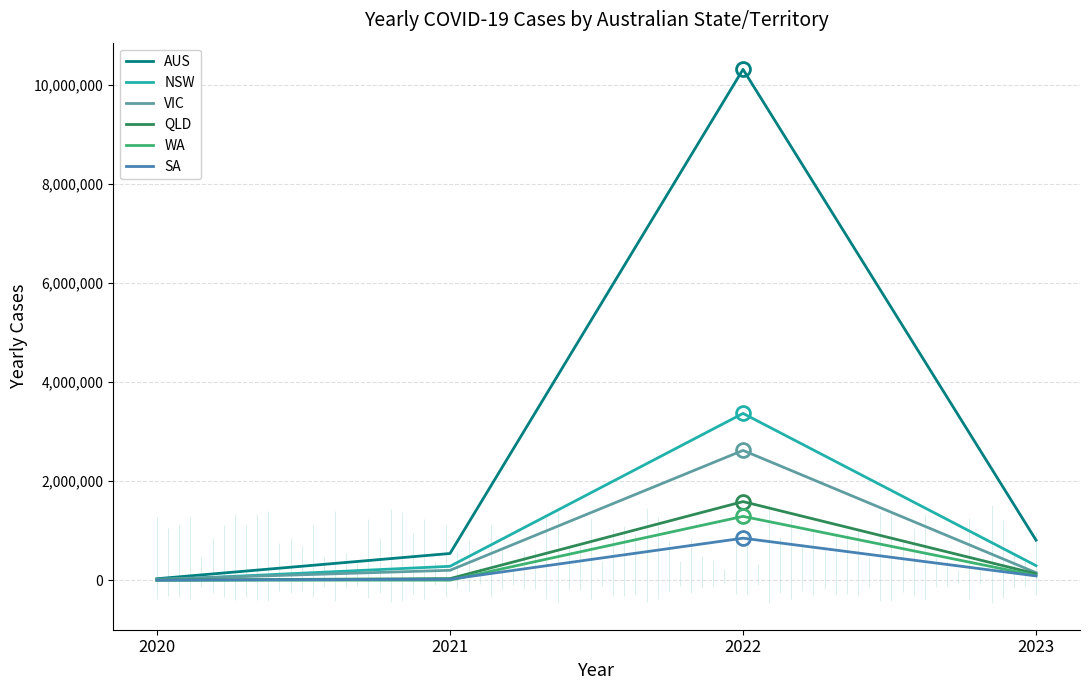

Count the number of categories in the chart.

4